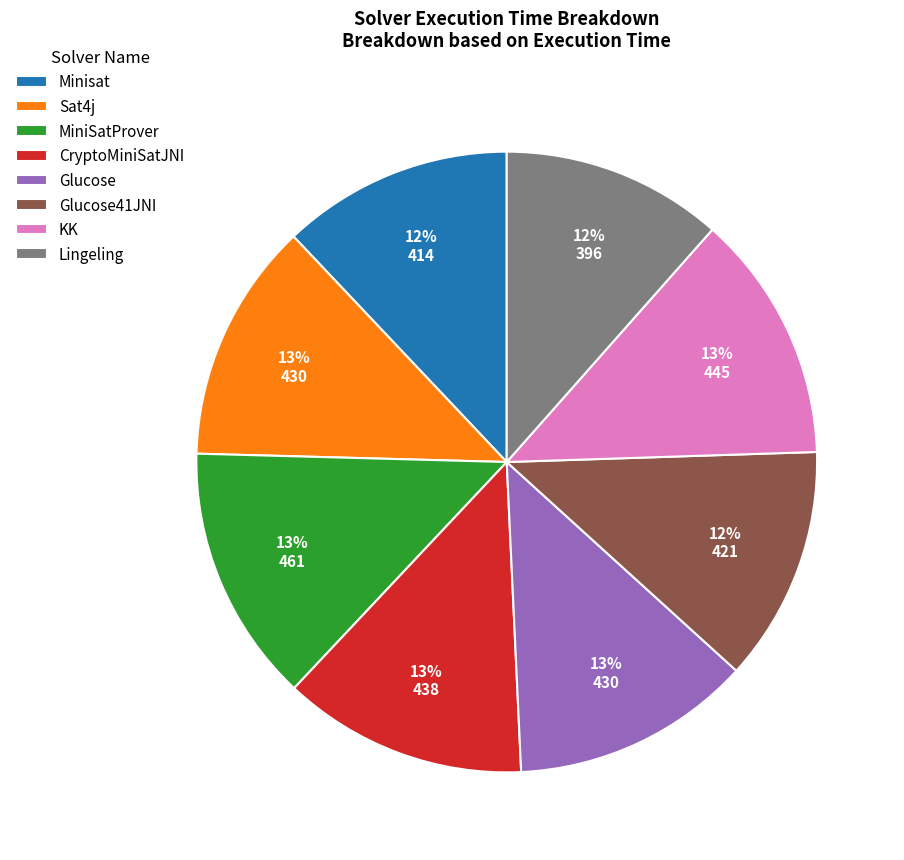

To the nearest percent, what percentage of the pie is Lingeling?

12%